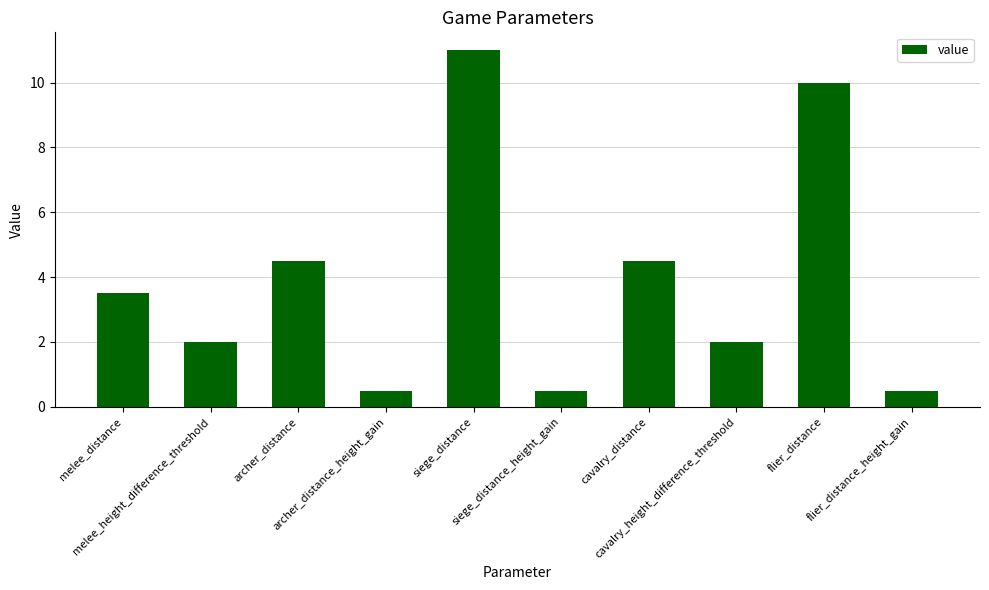

What is the maximum value shown in the chart?

11.0